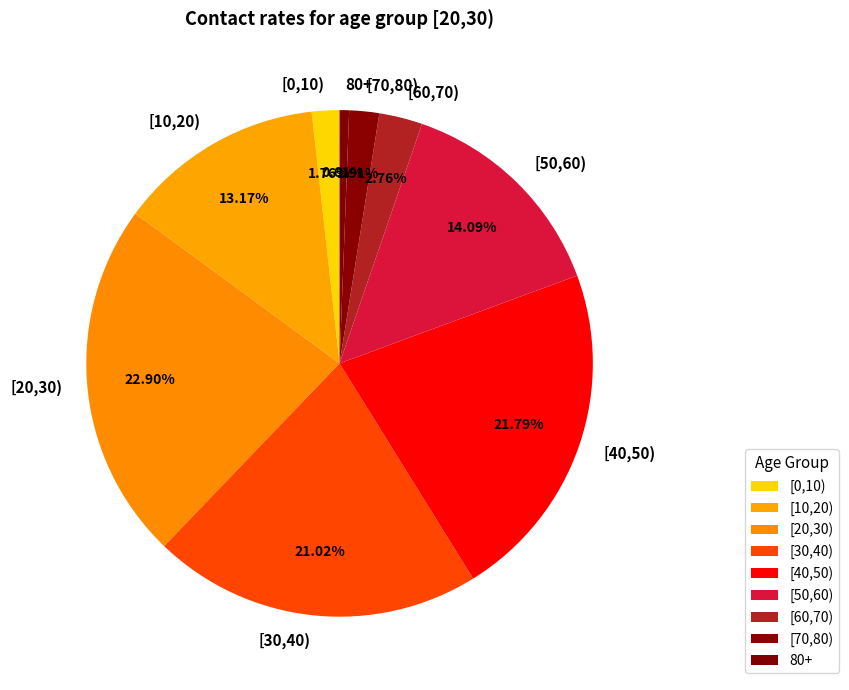

Is 80+ the majority of the pie?

No